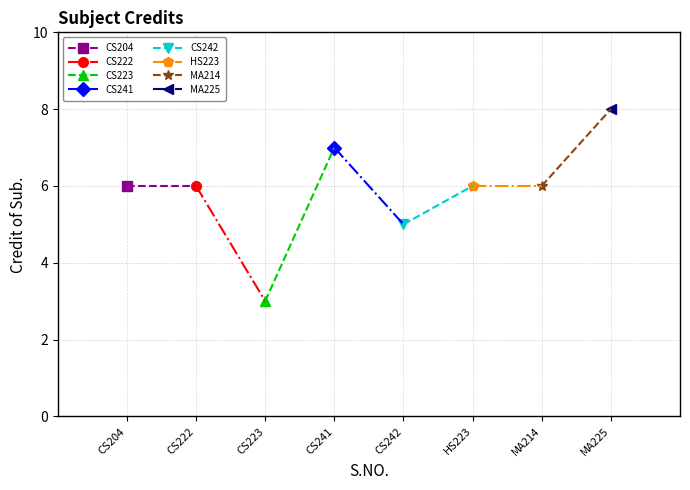

Which label corresponds to the smallest value in the chart?

CS223